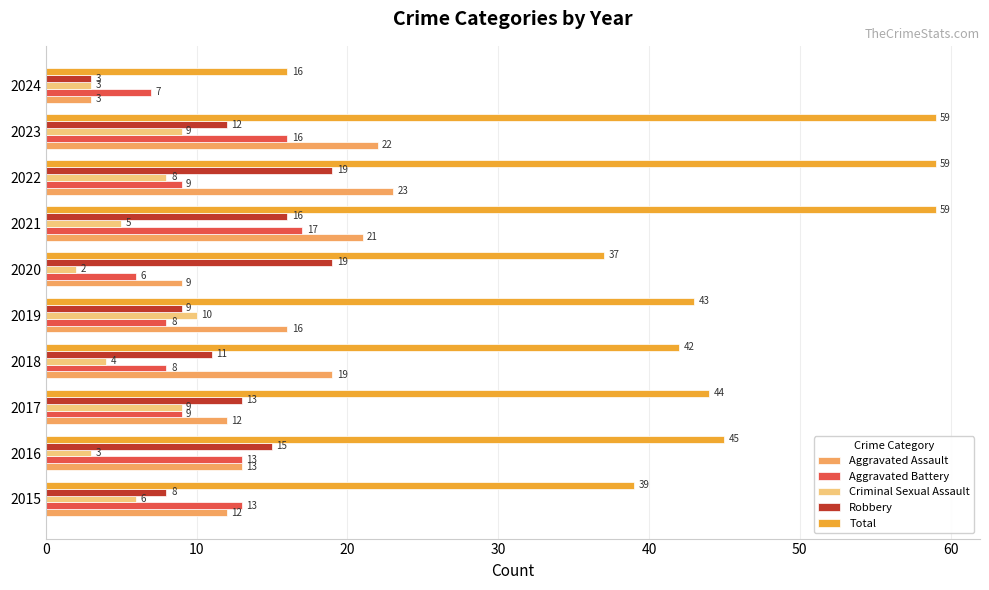

What is the difference between the maximum and minimum values in the Aggravated Battery series?

11